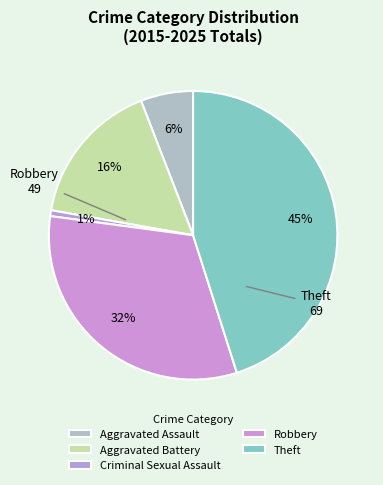

What is the ratio of the value at Robbery to the value at Aggravated Battery?

2.0